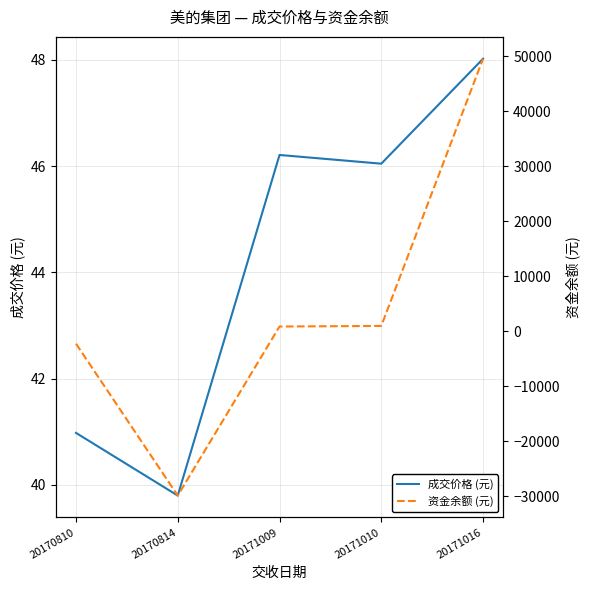

Which has a higher value, 20170810 or 20171016?

20171016